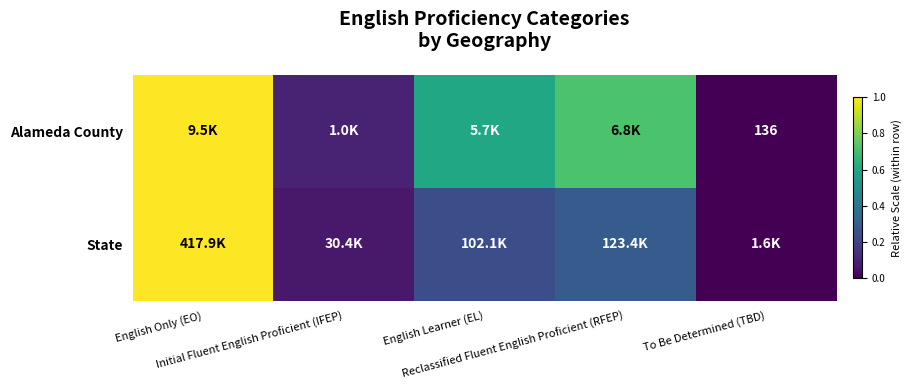

At English Only (EO), list the series in order from largest to smallest.

Alameda County, State